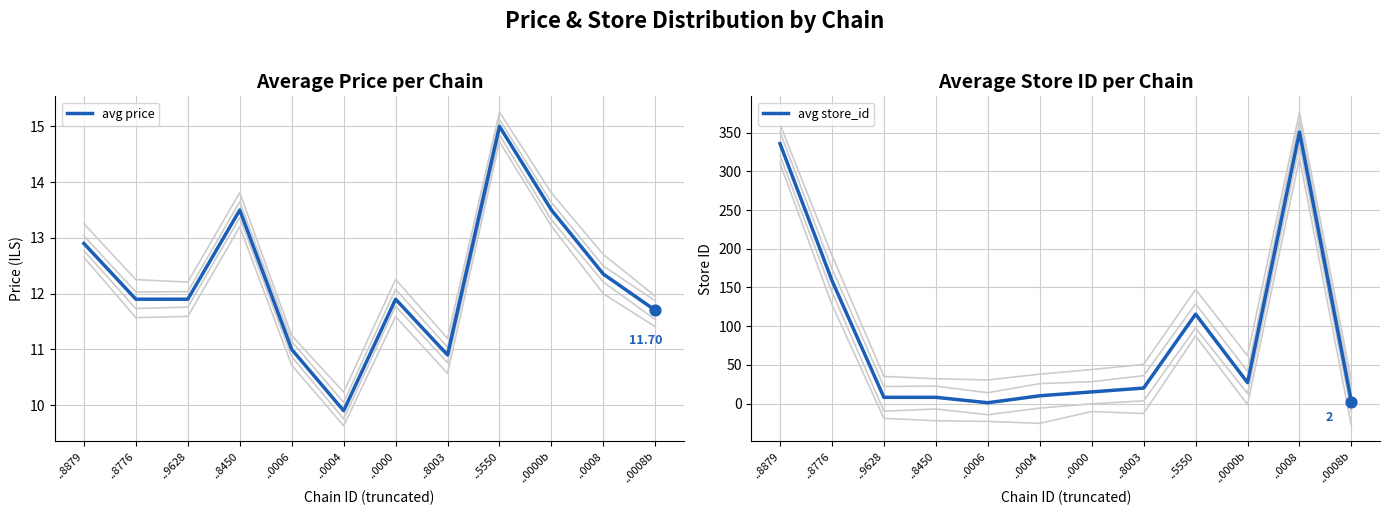

Which series has the largest Y range (max minus min)?

avg store_id